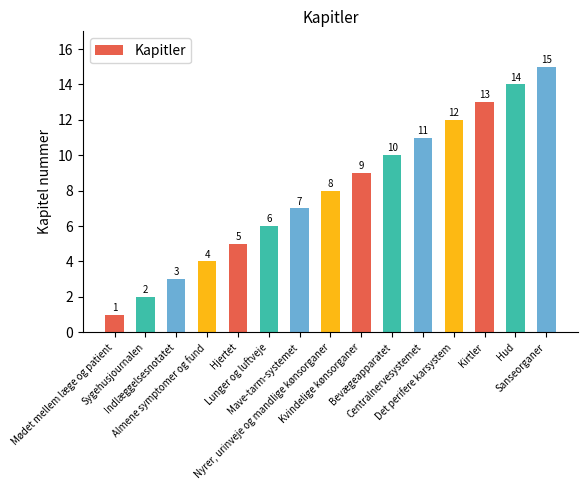

What is the value of the 11th bar from the left?

11